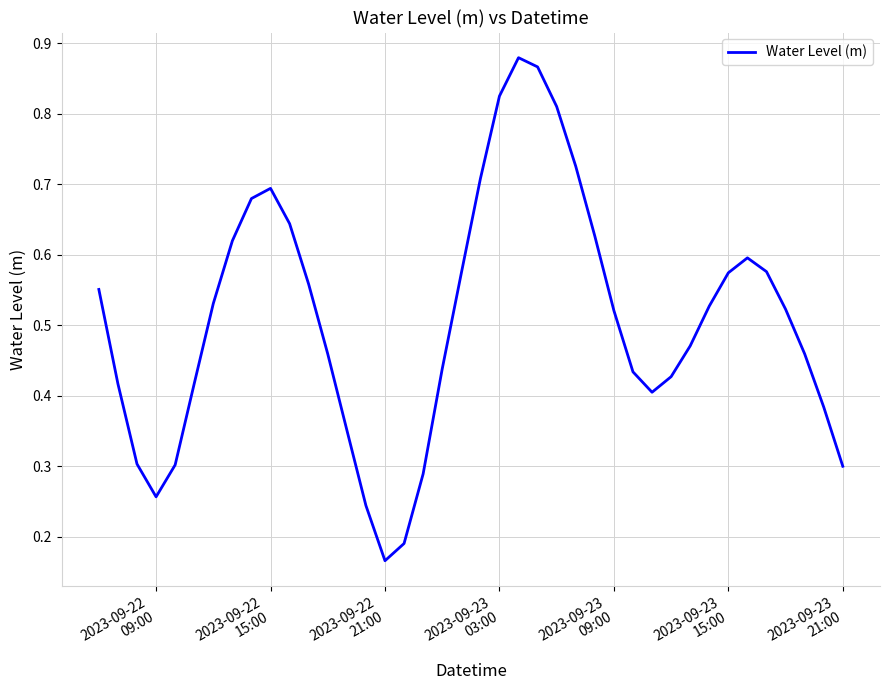

Is this an area chart (filled region under the line)?

No